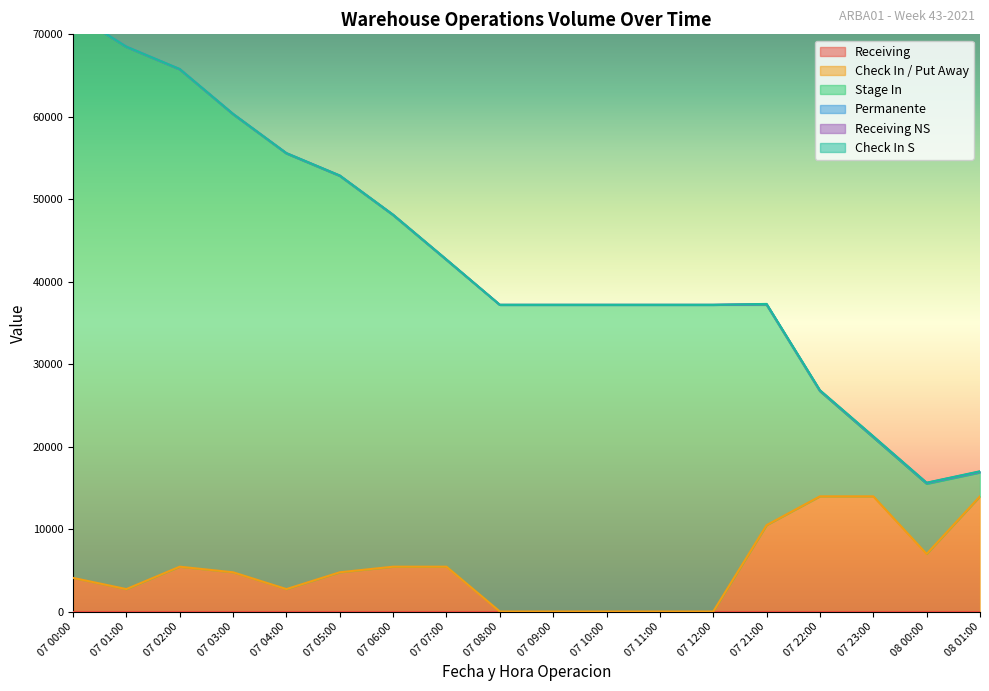

Which series has the widest spread of values?

Stage In